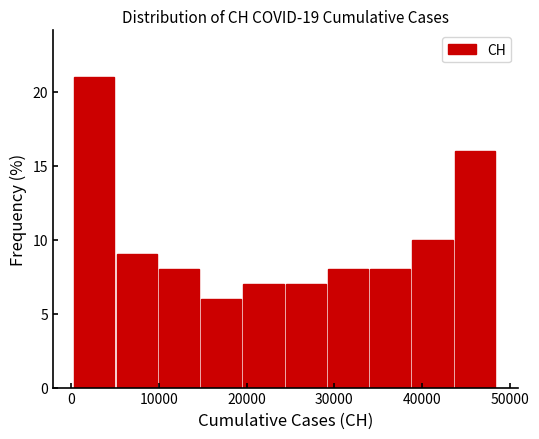

Which range on the x-axis has the tallest bar?

0 to 5000